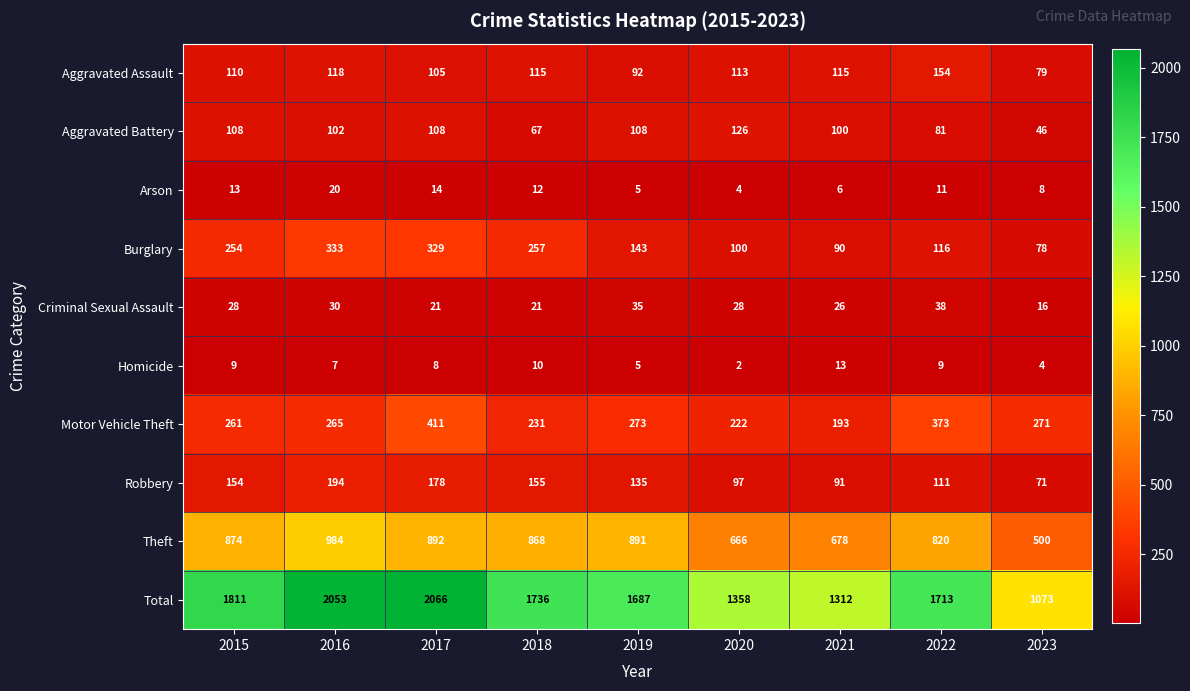

What is the total value across all series at 2016?

4106